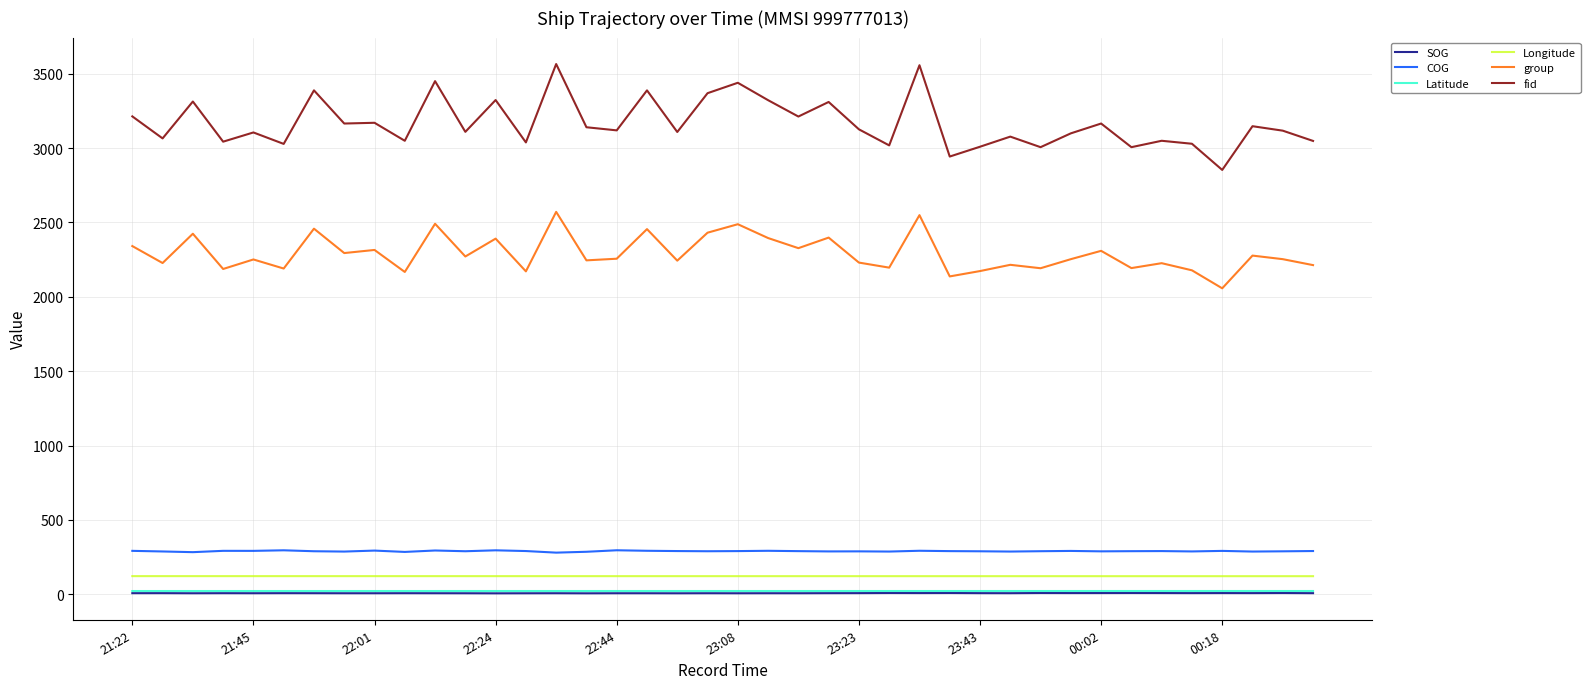

How many lines are shown in the chart?

6